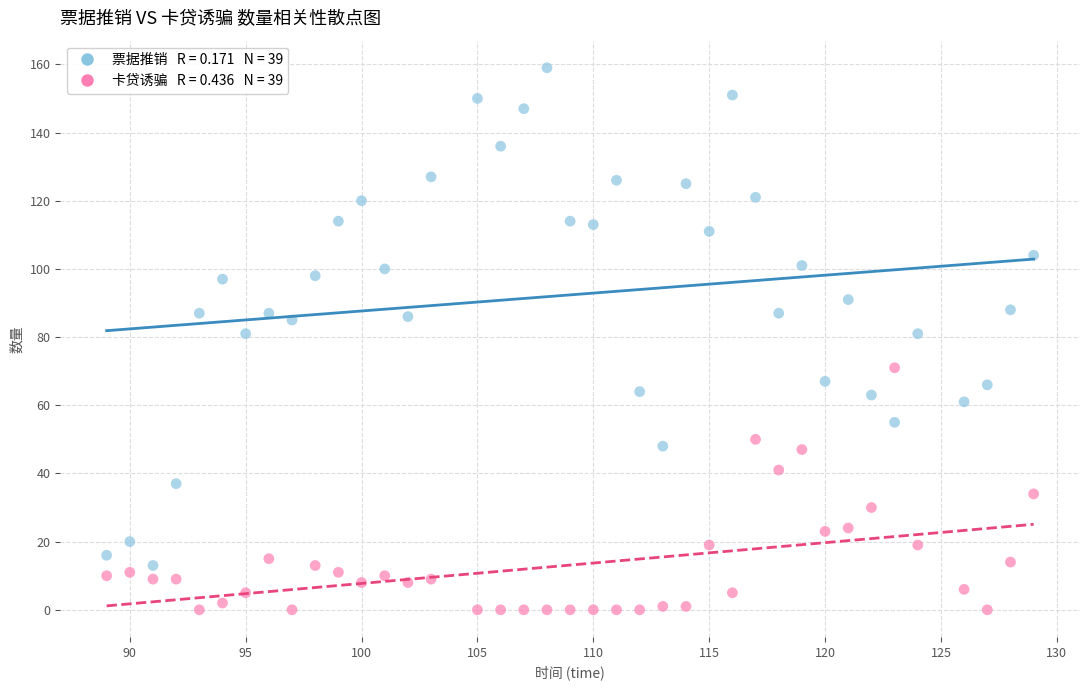

Across all data points, what is the range of Y values (max minus min)?

159